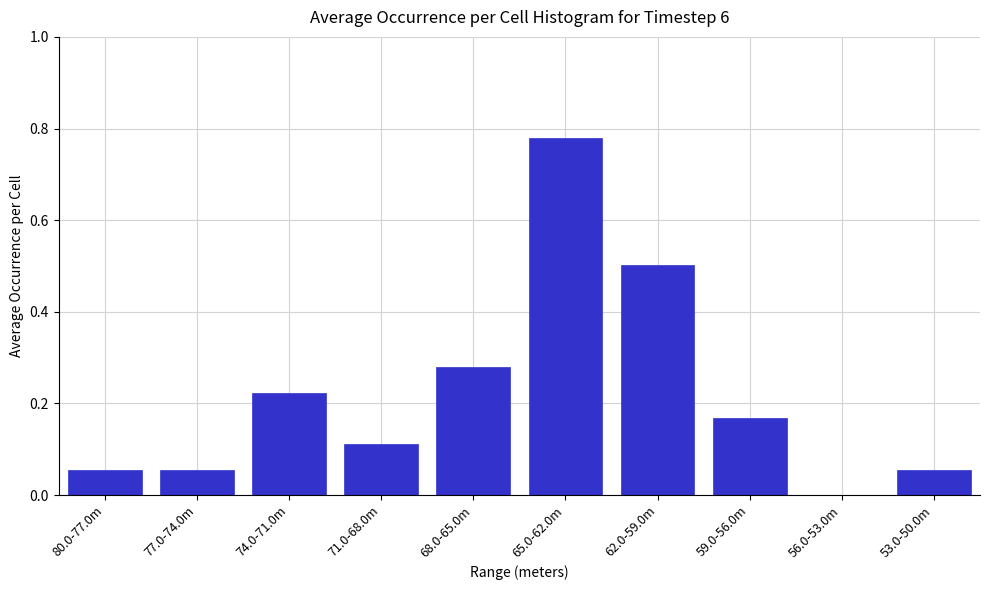

What is the change in value from 77.0-74.0m to 74.0-71.0m?

+0.2